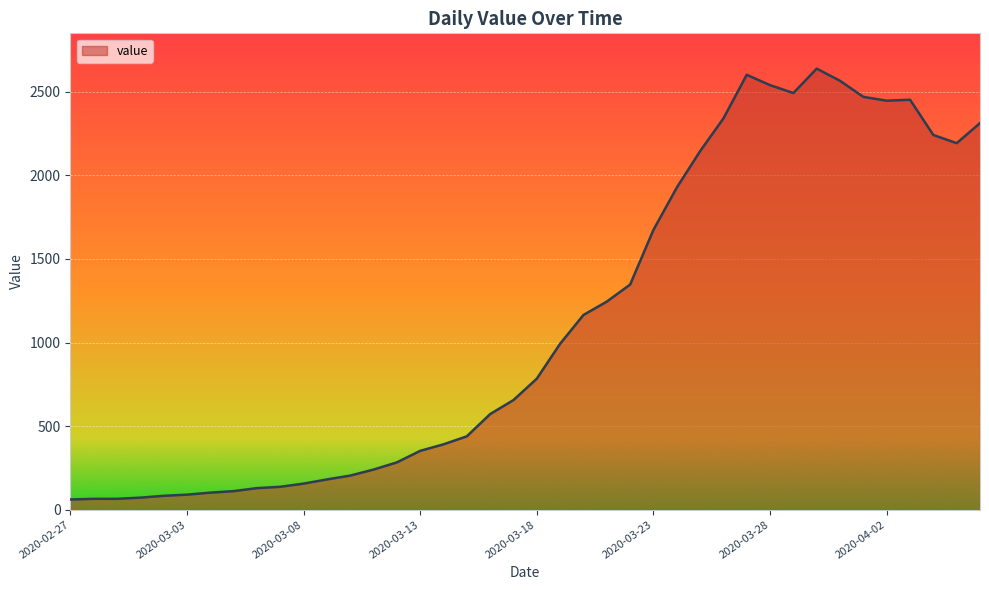

What is the greatest value displayed?

2639